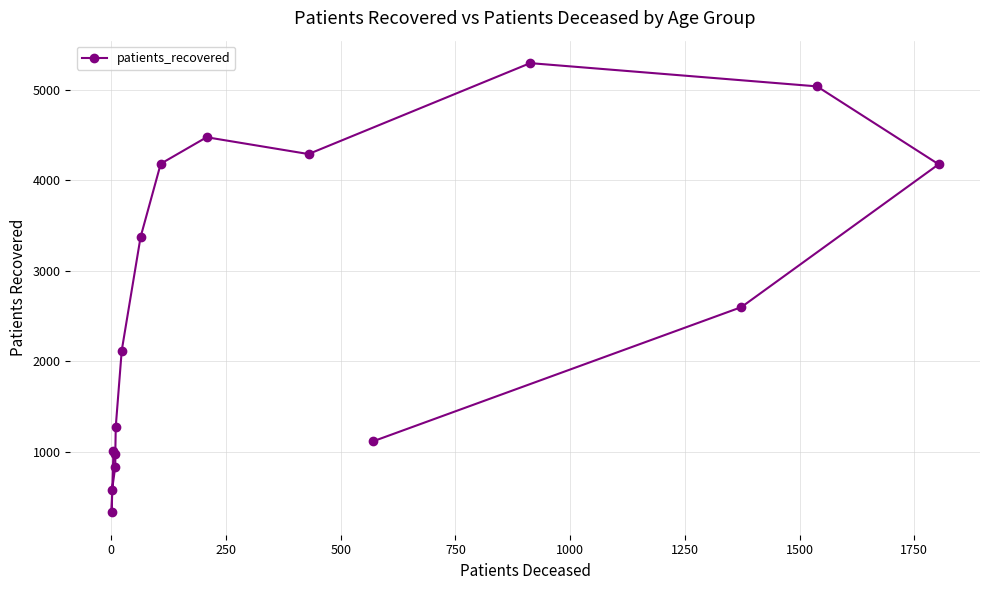

Does the chart display data point markers on the line(s)?

Yes